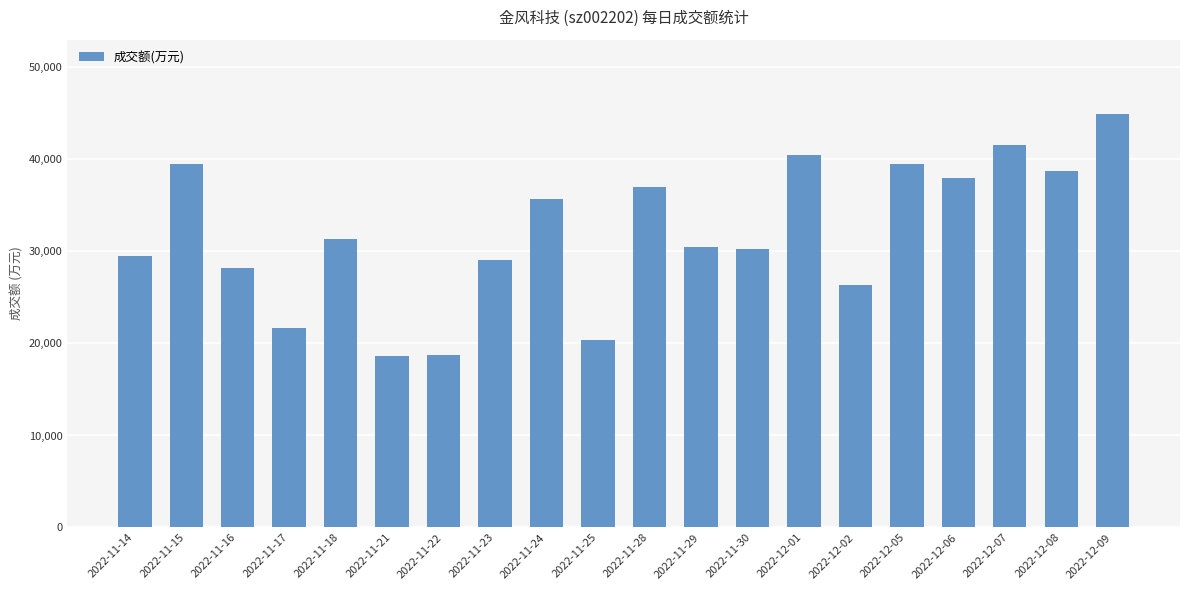

What is the label of the 15th bar from the left?

2022-12-02